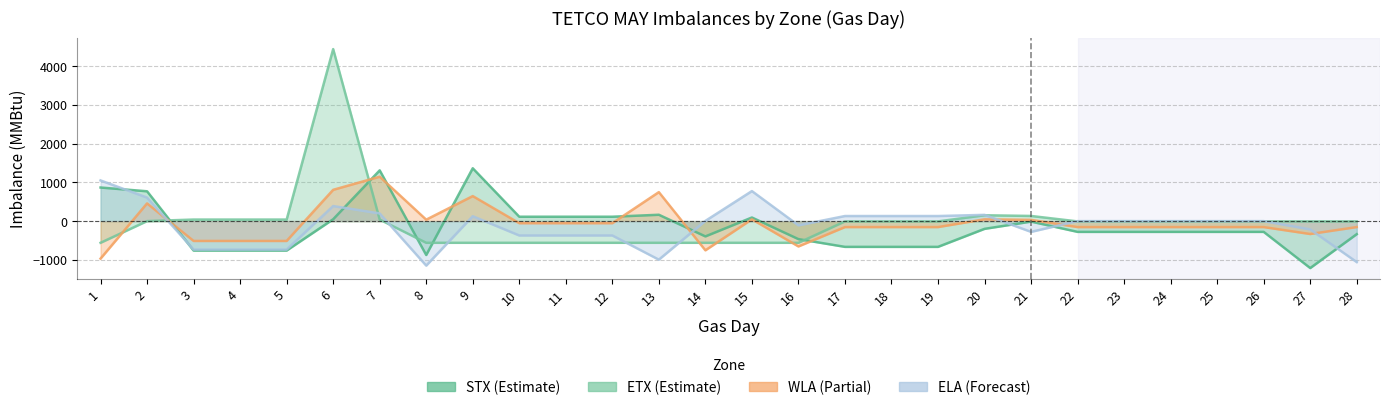

How many data points in WLA are above -154?

12